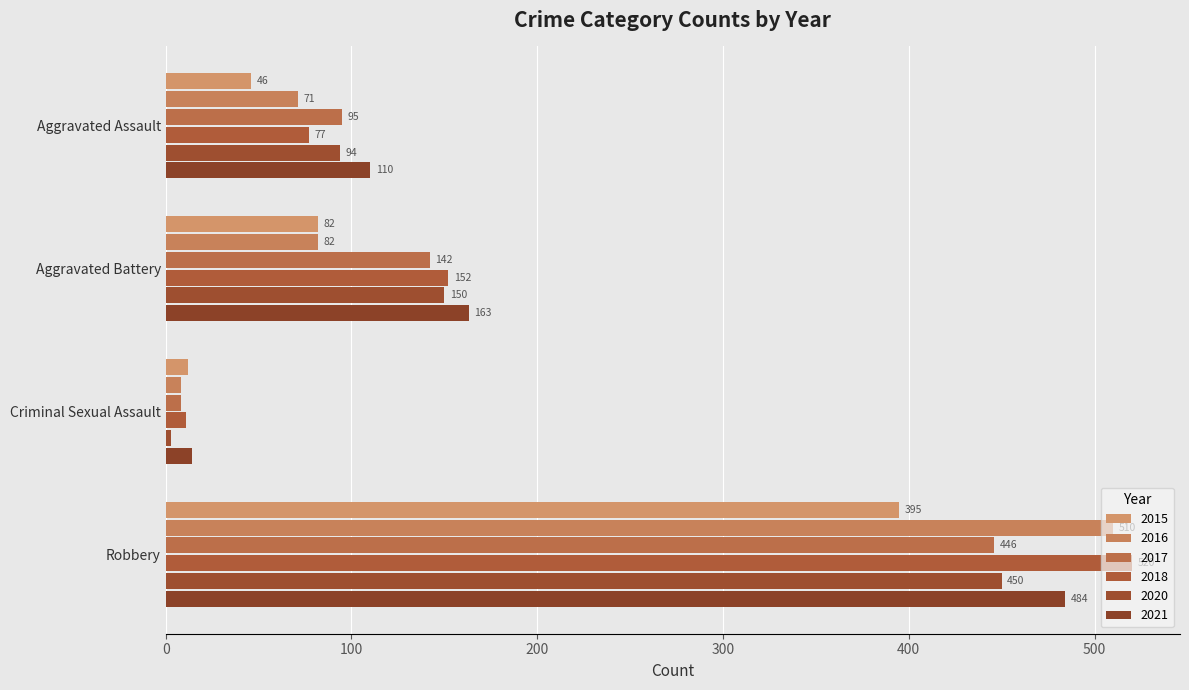

How many series are shown in this chart?

6